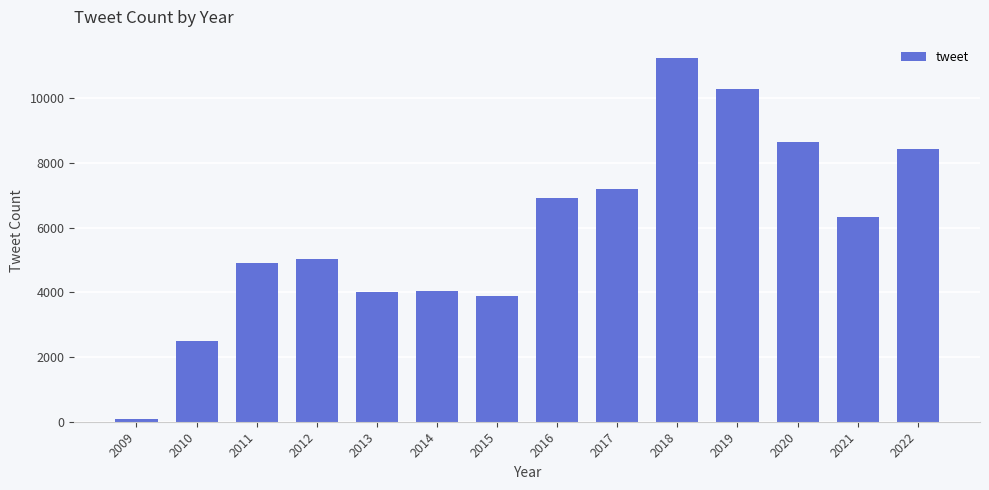

What is the greatest value displayed?

11250